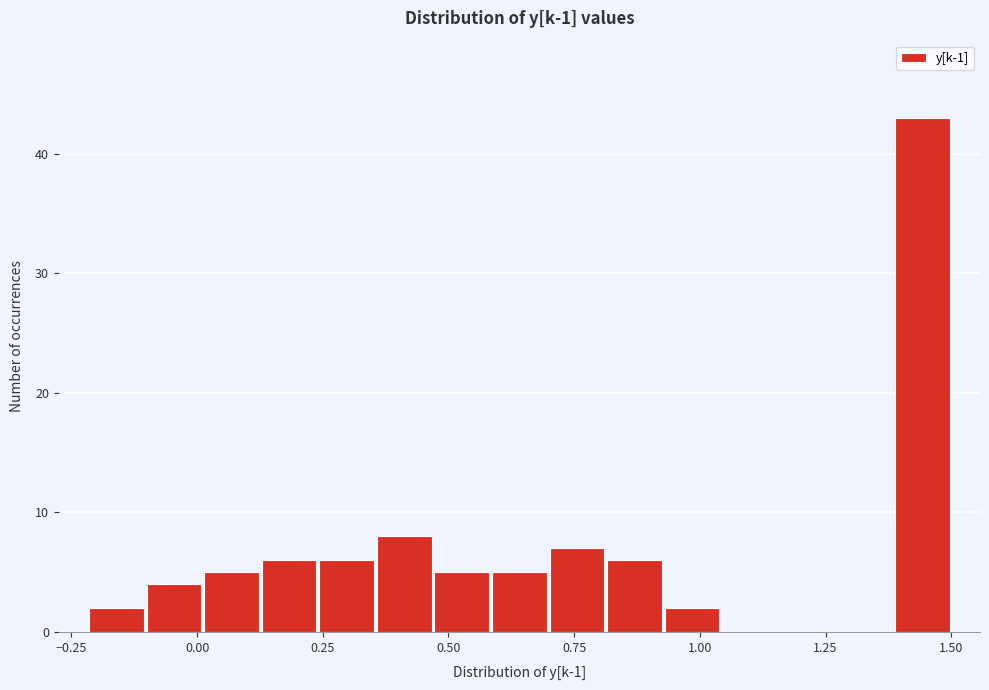

Read against the x-axis, roughly where is the centre of the tallest bar?

1.45